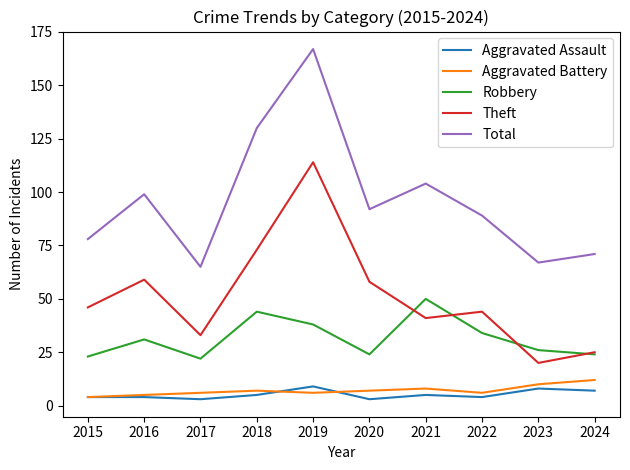

Does the chart have visible grid lines?

No